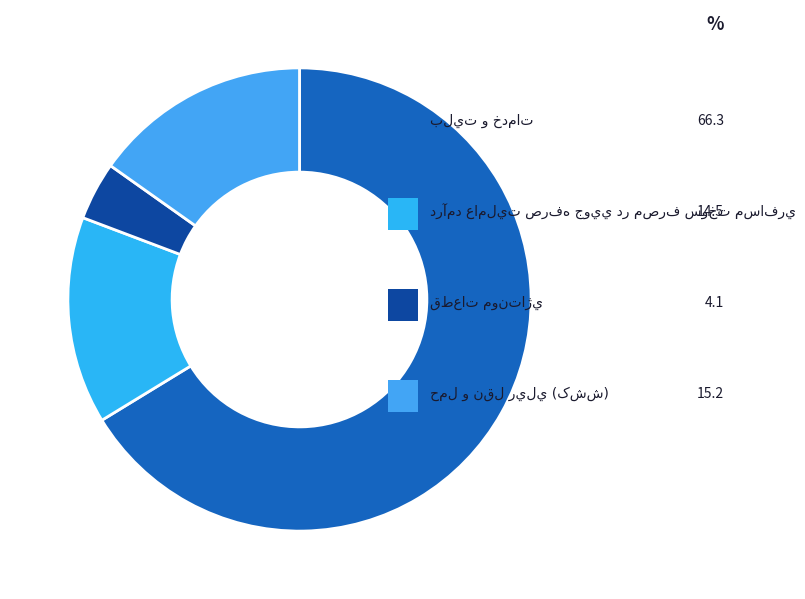

To the nearest percent, what percentage of the pie is درآمد عامليت صرفه جويي در مصرف سوخت مسافري?

14%